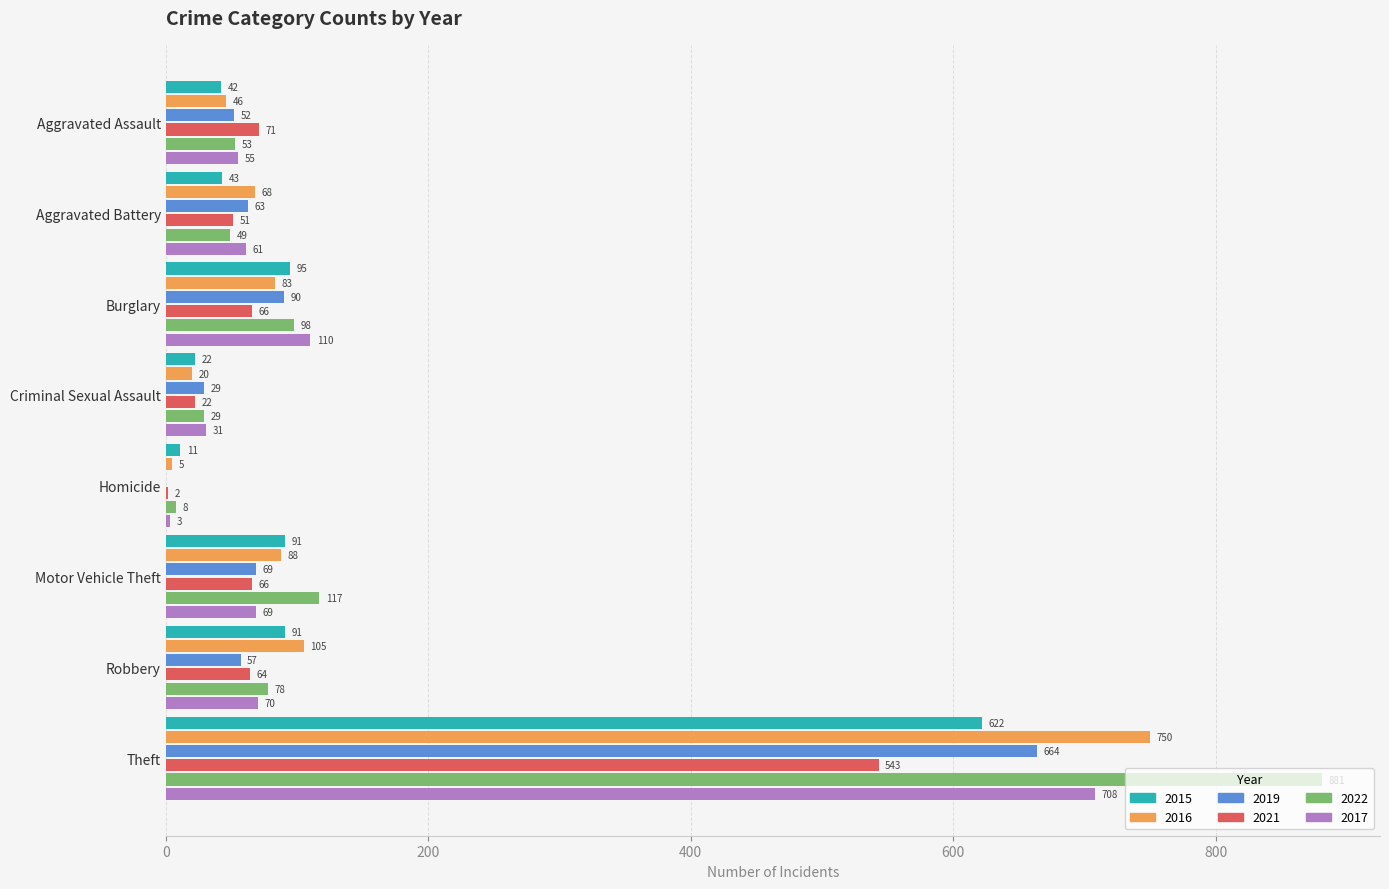

Which series has the largest total across all categories?

2022